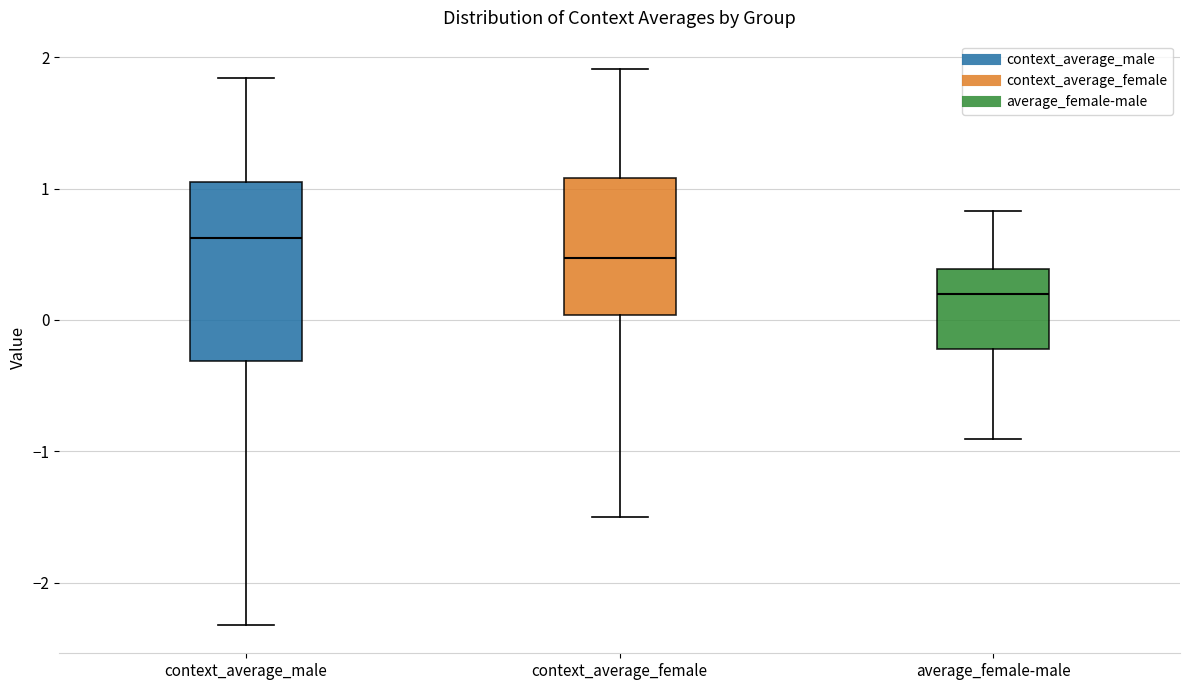

Where does the lower whisker of the box for context_average_female end on the y-axis? The values are not printed on the chart, so give them approximately, as read against the axis.

-1.5